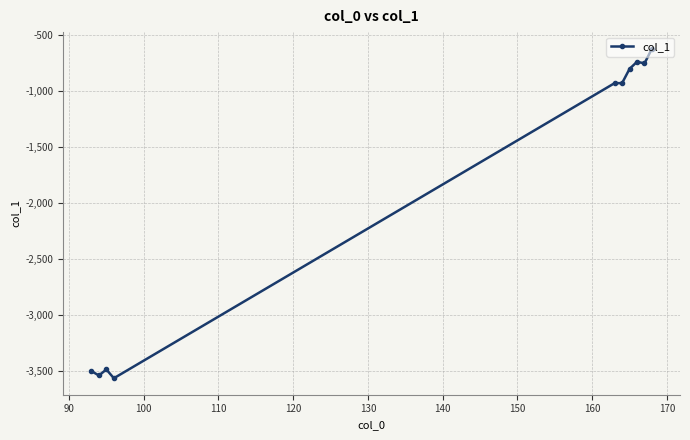

What is the minimum value shown in the chart?

-3567.1